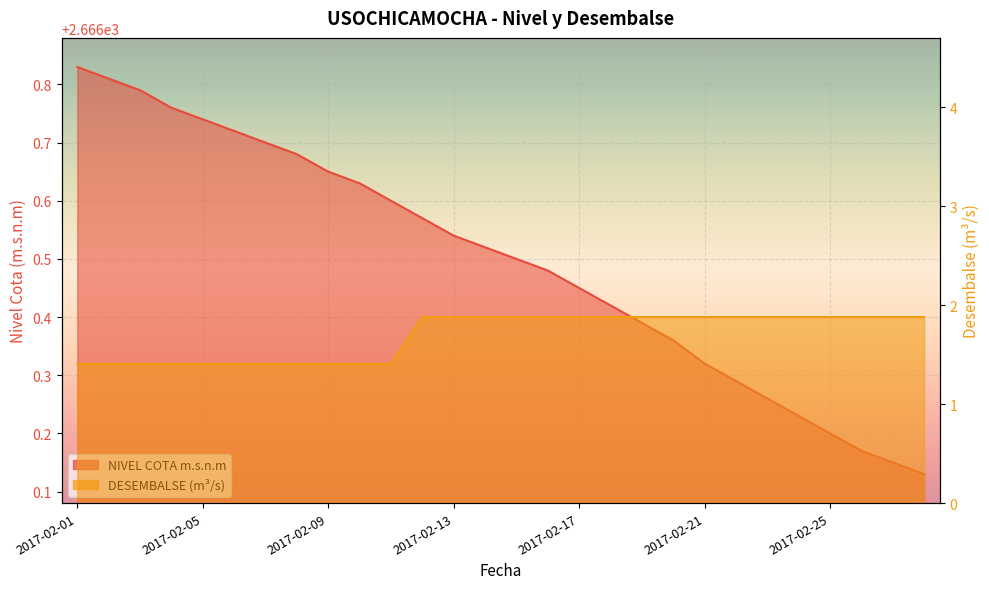

What is the spread (max minus min) of values at 11?

2664.7